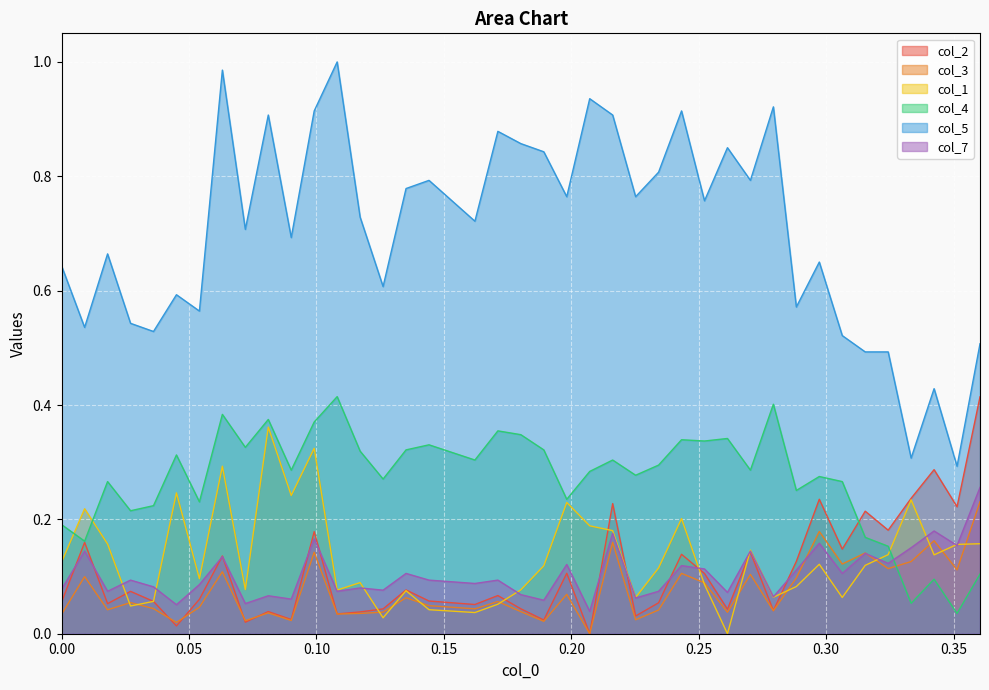

What are all the series names shown in the legend?

col_2, col_3, col_1, col_4, col_5, col_7